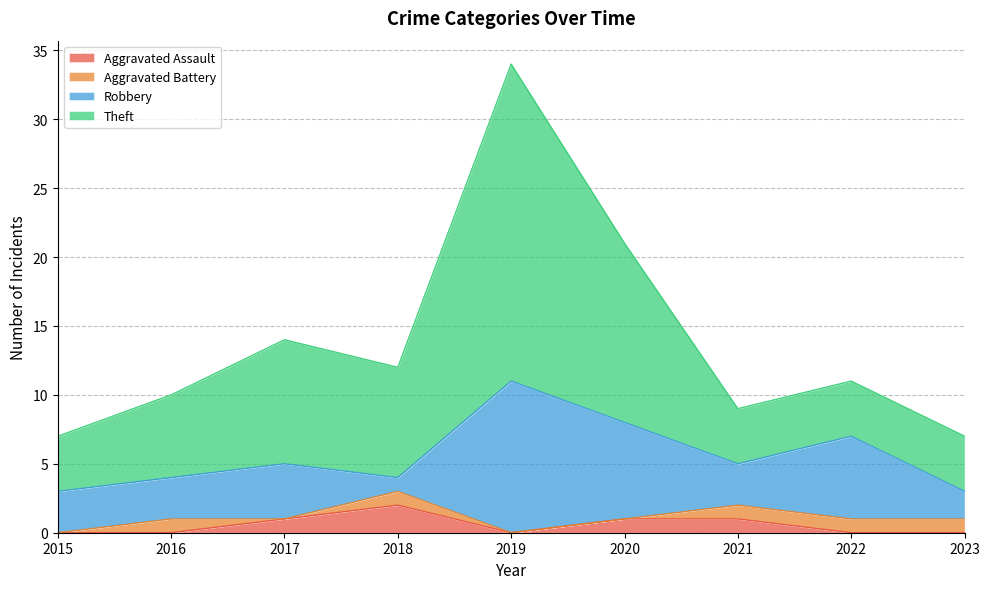

Which series has the largest total across all categories?

Theft